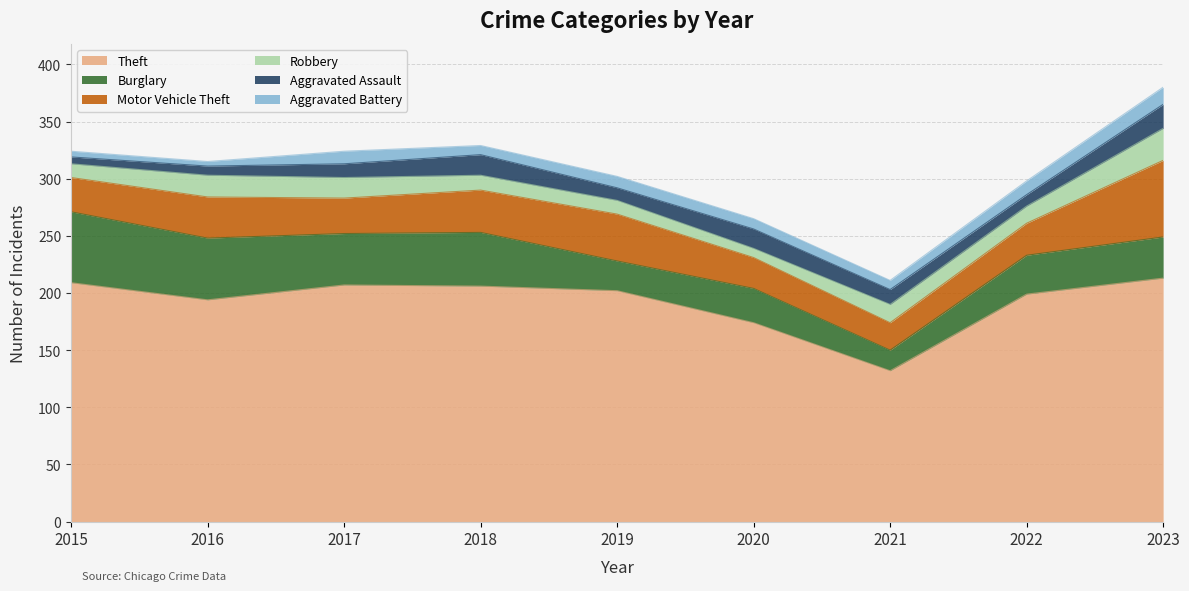

Reading left to right, what are all the values shown in this chart?

Theft: 2015=209	2016=194	2017=207	2018=206	2019=202	2020=174	2021=132	2022=199	2023=213
Burglary: 2015=62	2016=54	2017=45	2018=47	2019=26	2020=30	2021=18	2022=34	2023=36
Motor Vehicle Theft: 2015=30	2016=36	2017=31	2018=37	2019=41	2020=27	2021=24	2022=28	2023=67
Robbery: 2015=12	2016=19	2017=18	2018=13	2019=12	2020=8	2021=16	2022=15	2023=28
Aggravated Assault: 2015=6	2016=8	2017=12	2018=18	2019=11	2020=17	2021=13	2022=10	2023=21
Aggravated Battery: 2015=5	2016=4	2017=11	2018=8	2019=10	2020=9	2021=8	2022=12	2023=15